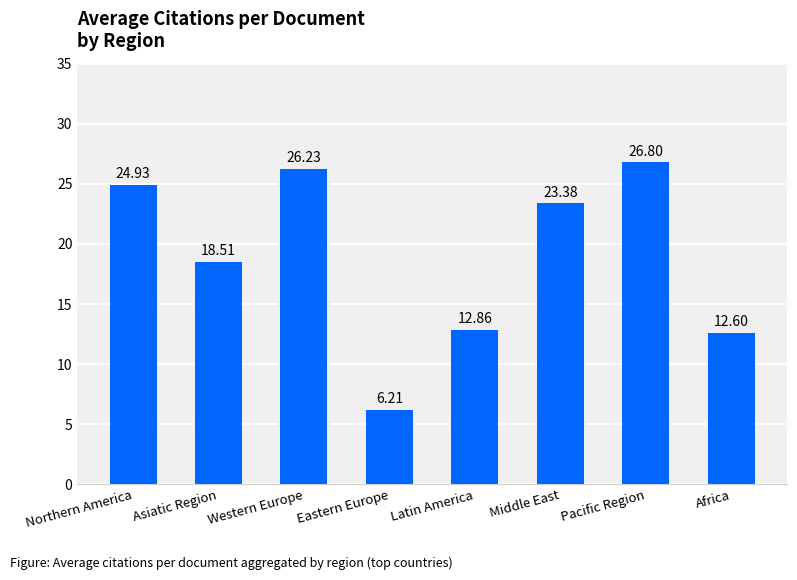

Which category has the highest value across all series?

Pacific Region